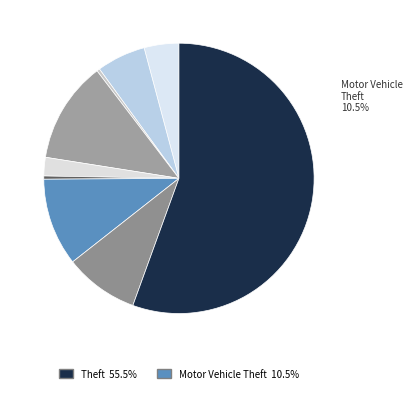

Does Theft represent more than half of the total?

Yes